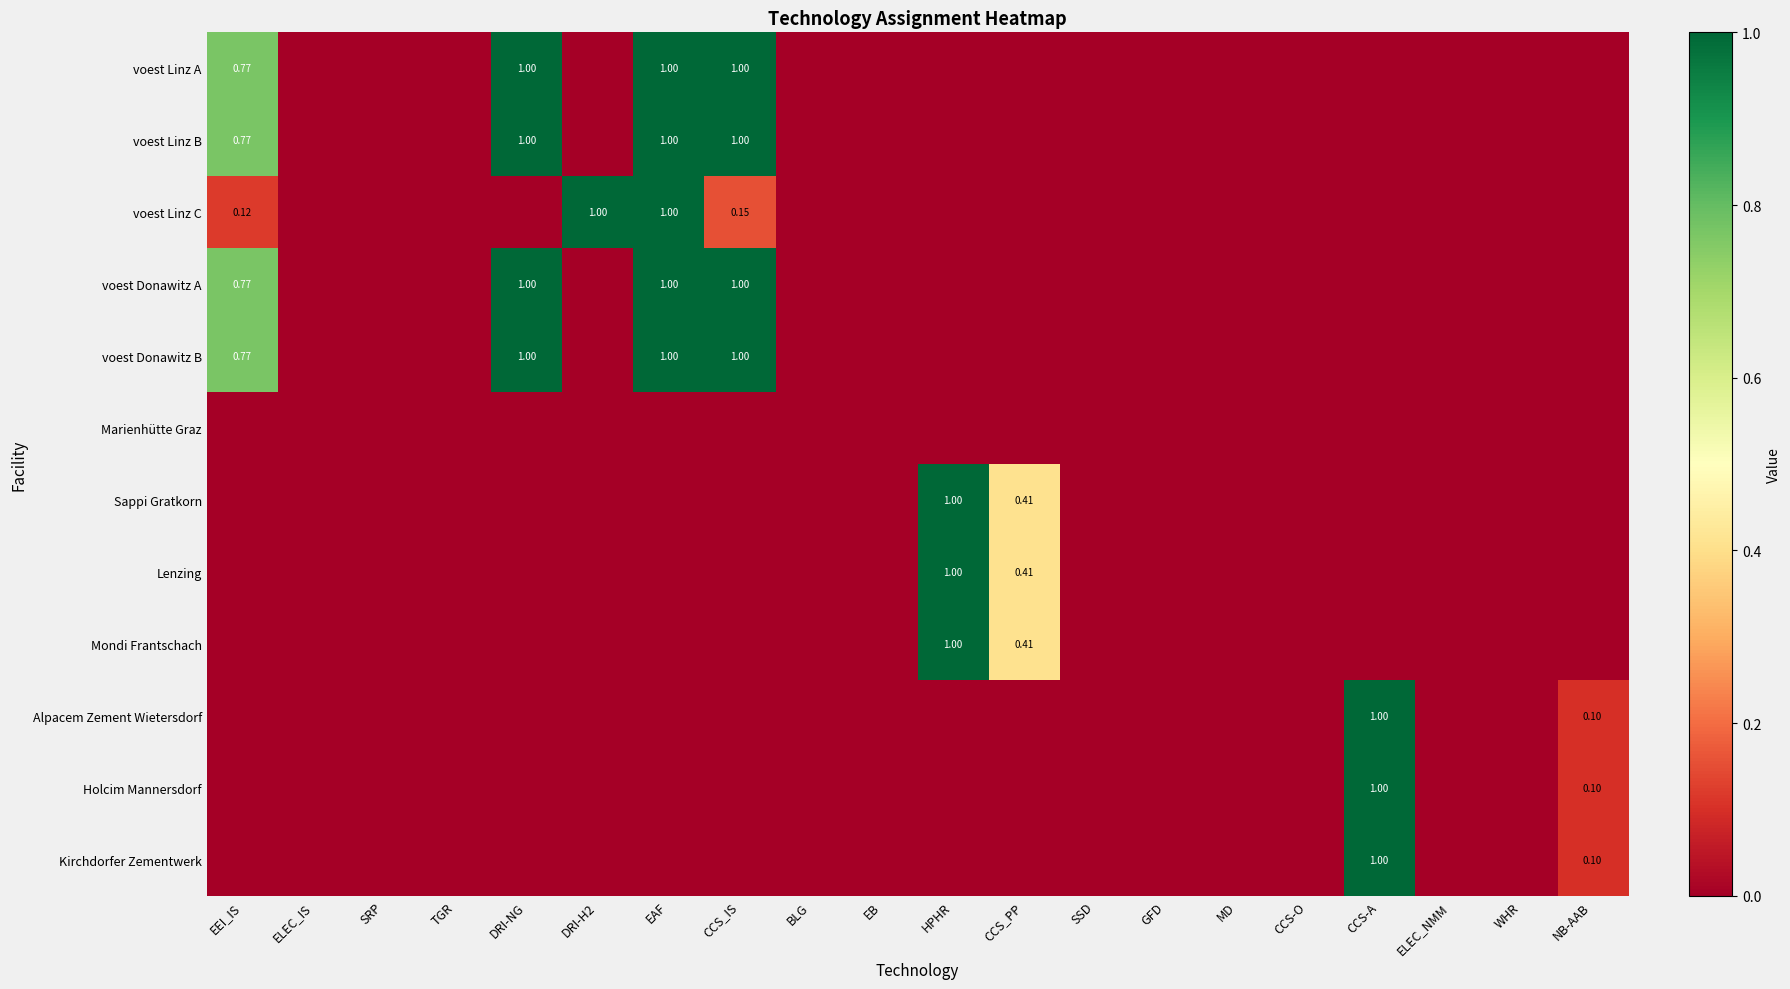

At which label does Marienhütte Graz reach its minimum?

EEI_IS